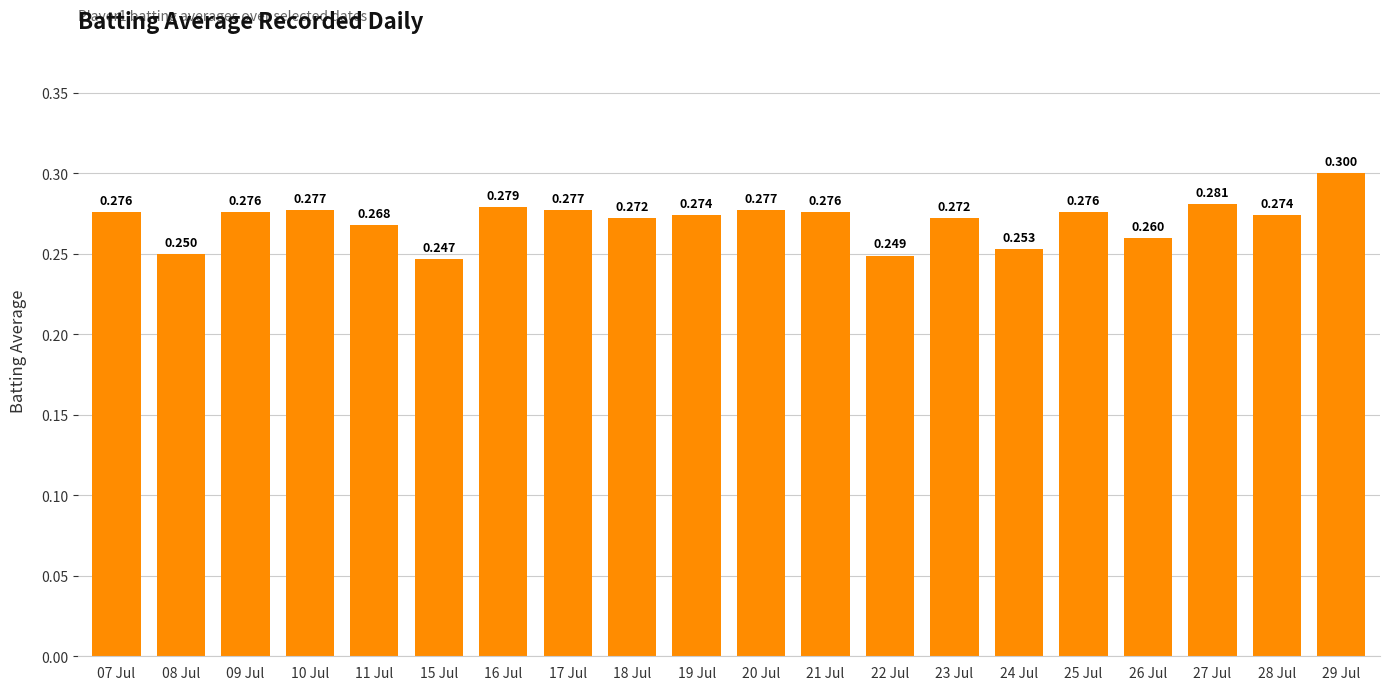

Read the value at 19 Jul.

0.3